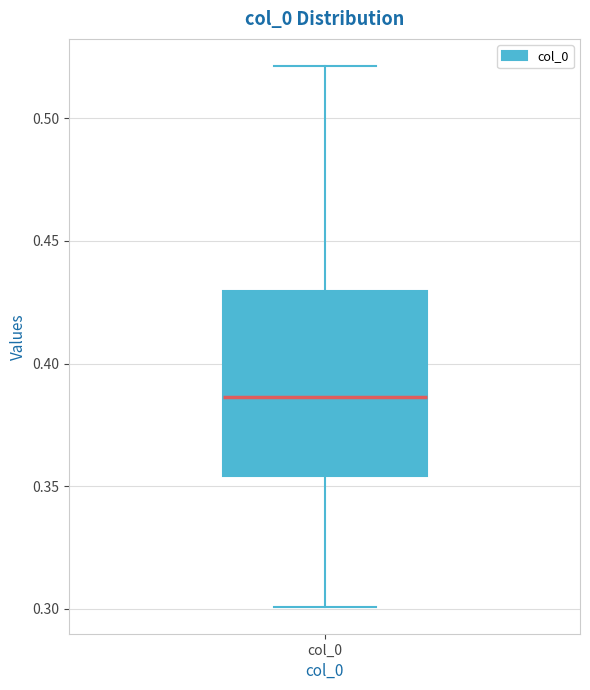

Read this box plot against the y-axis: the position of the median line, the range covered by the box, and the ends of both whiskers. The values are not printed on the chart, so give them approximately, as read against the axis.

median 0.385, box 0.355 to 0.430, whiskers 0.300 to 0.520